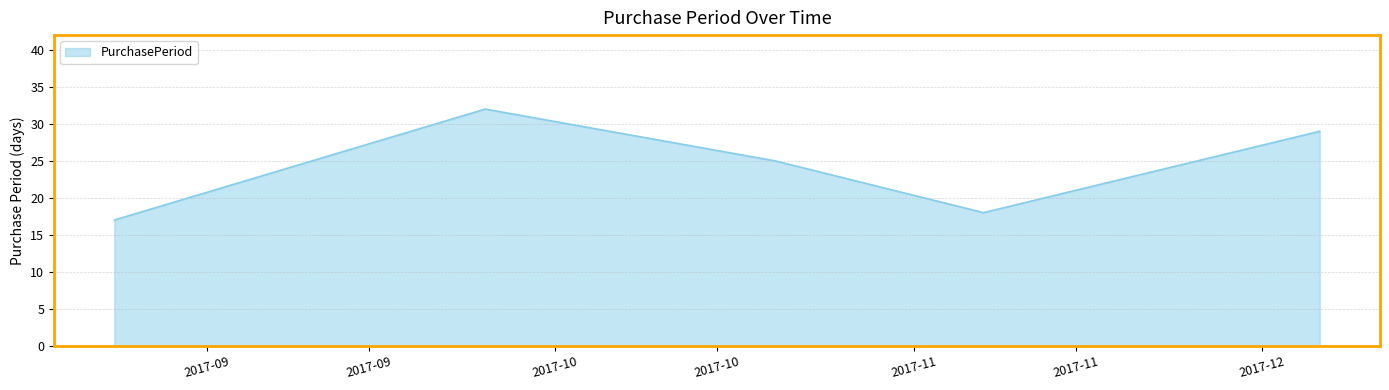

What is the sum of all values?

121